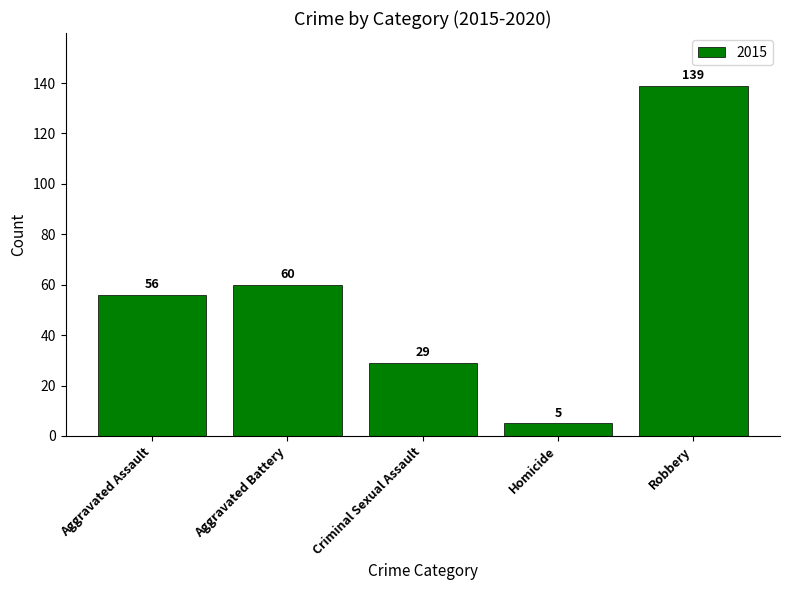

Rank the categories by value from lowest to highest.

Homicide, Criminal Sexual Assault, Aggravated Assault, Aggravated Battery, Robbery